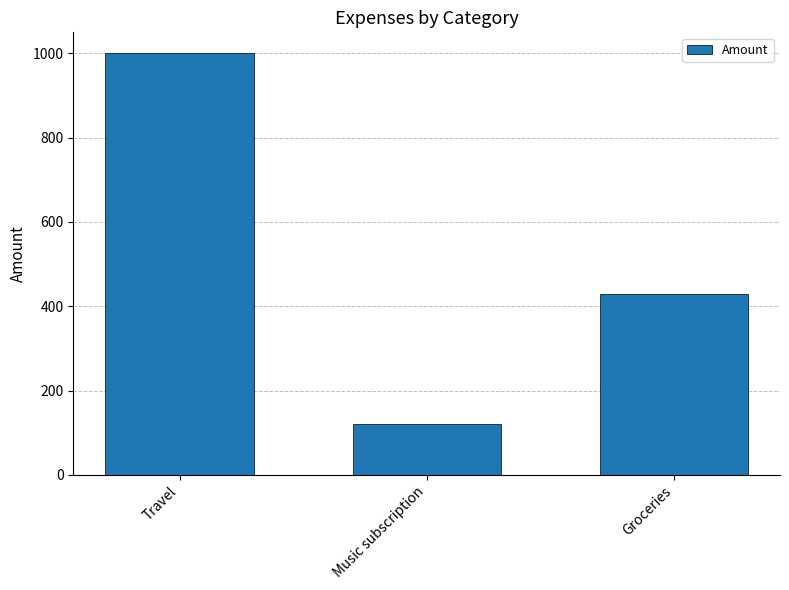

The value at Travel is 587. True or false?

False